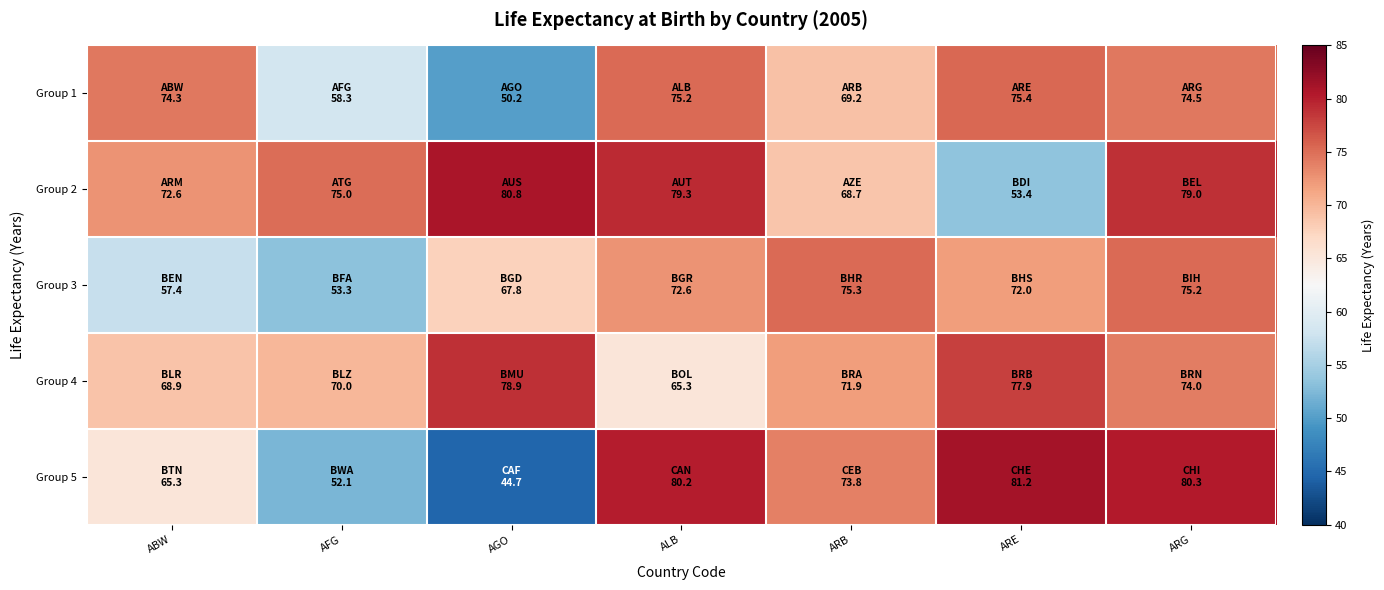

Which has a higher value, ARG or AGO?

ARG